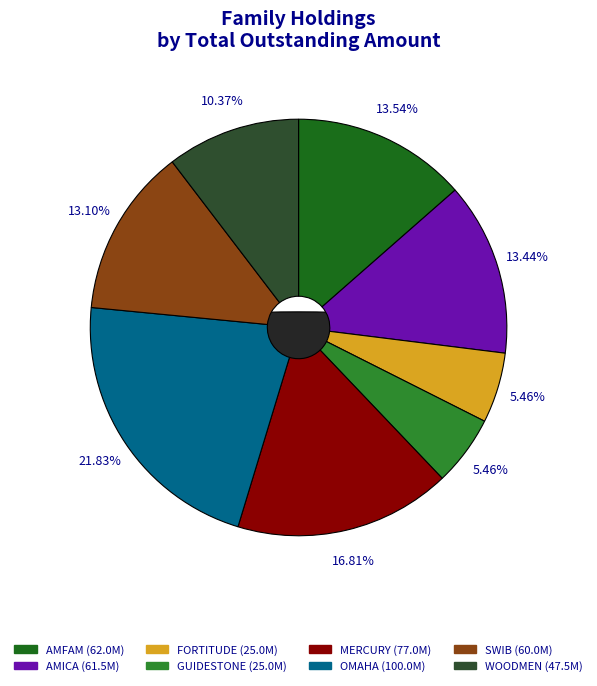

What is the ratio of the value at GUIDESTONE to the value at FORTITUDE?

1.0